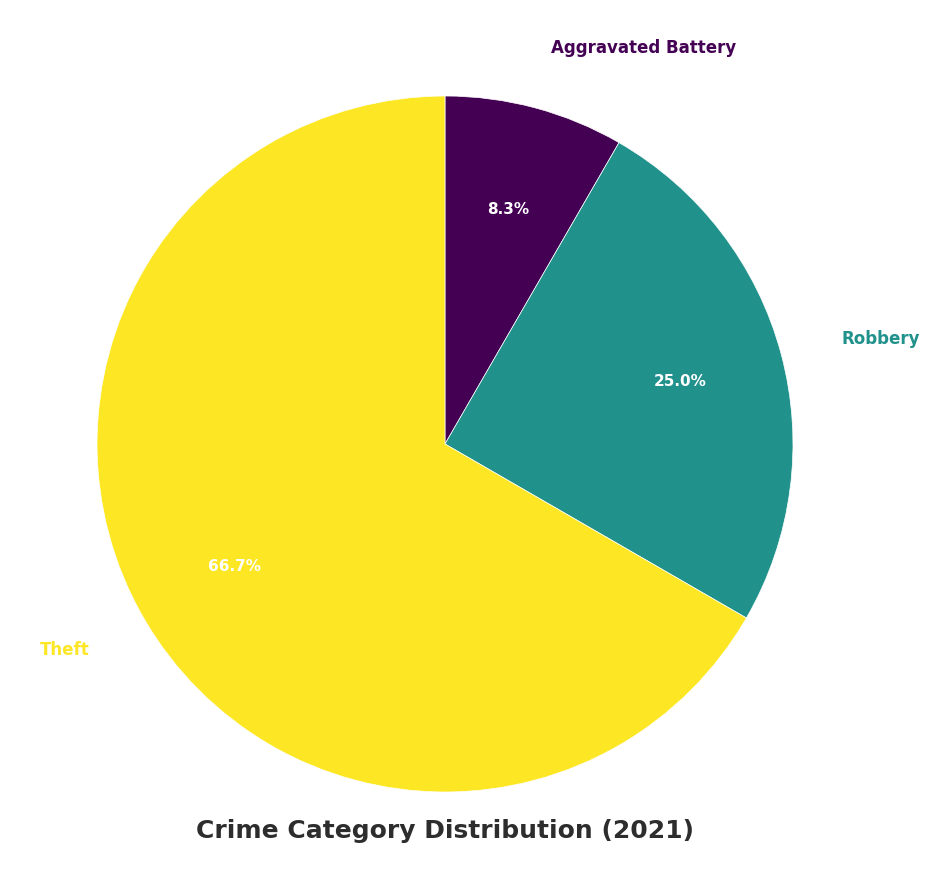

Is there a majority slice in this chart?

Yes